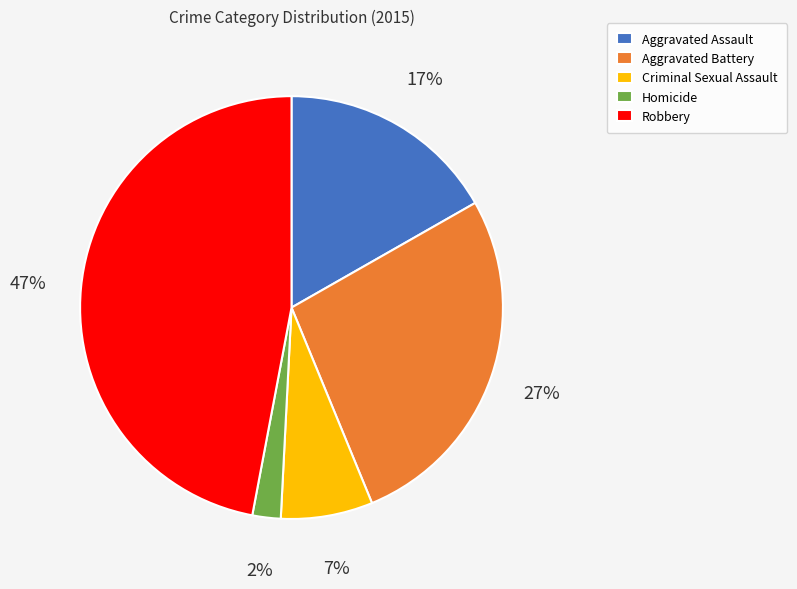

To the nearest percent, what is the difference between the largest and smallest slice percentages?

45%